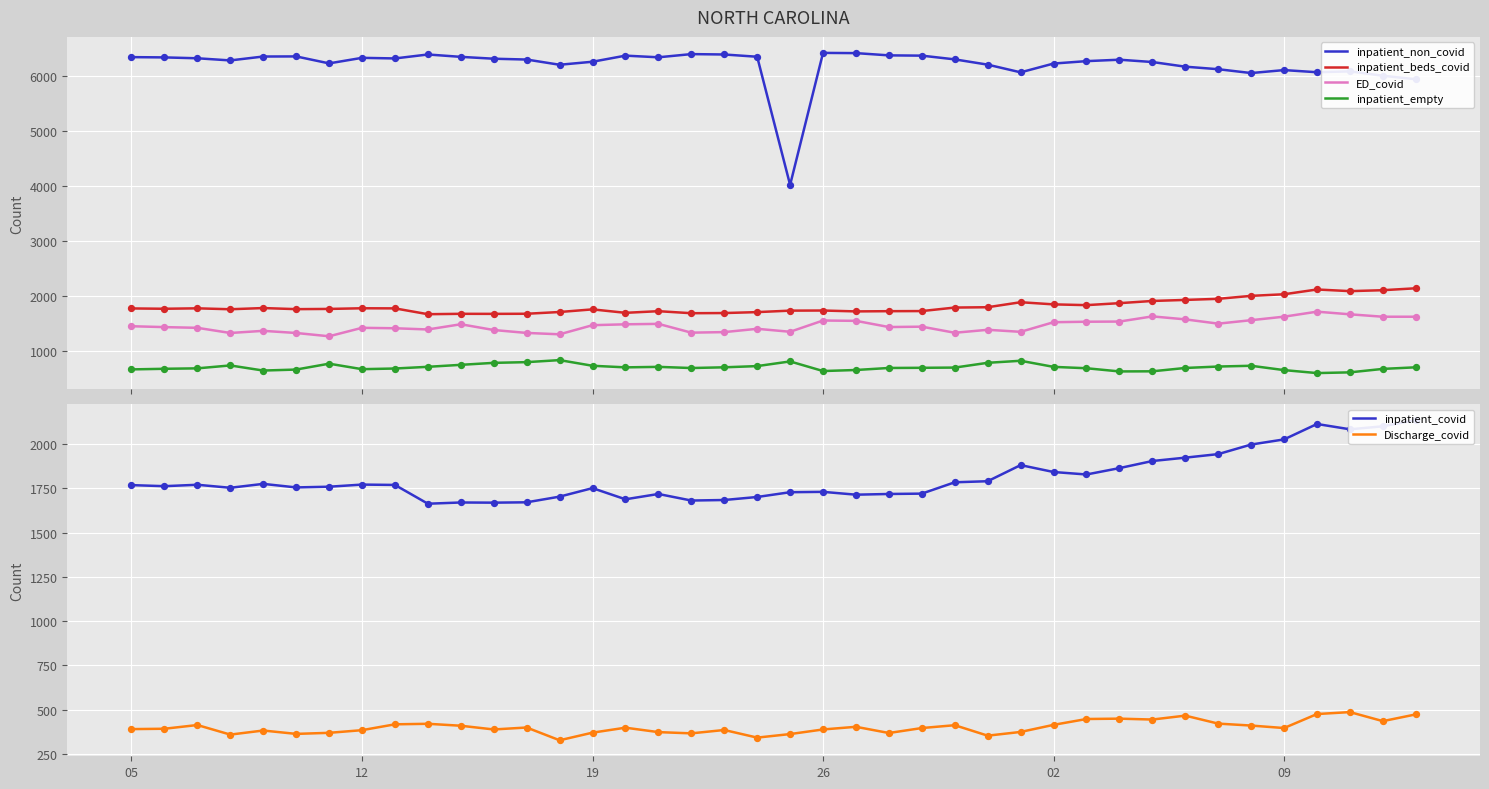

True or false: inpatient_beds_covid and inpatient_empty cross at least once.

False